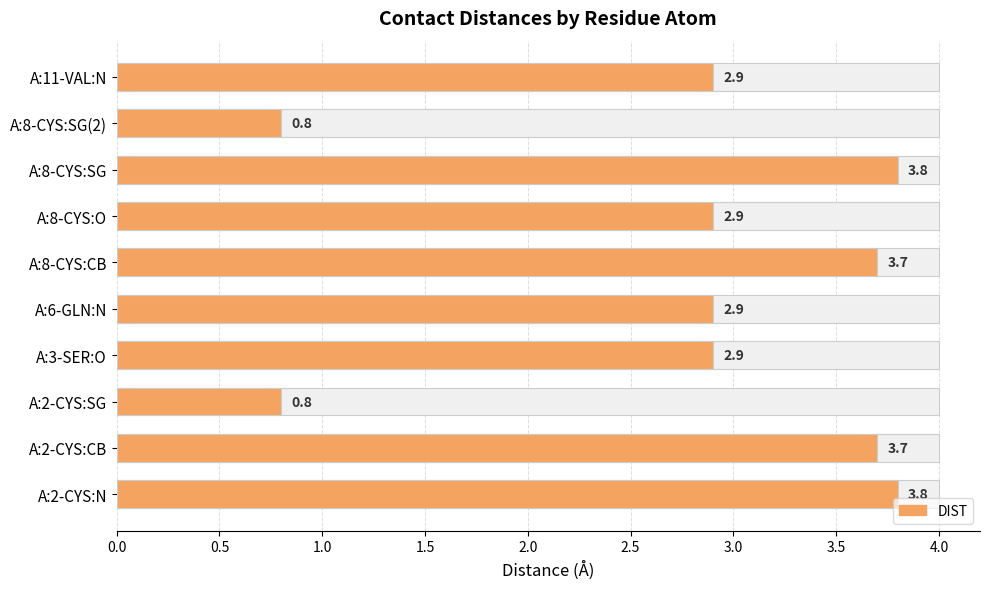

Which has a higher value, A:8-CYS:SG or A:2-CYS:CB?

A:8-CYS:SG